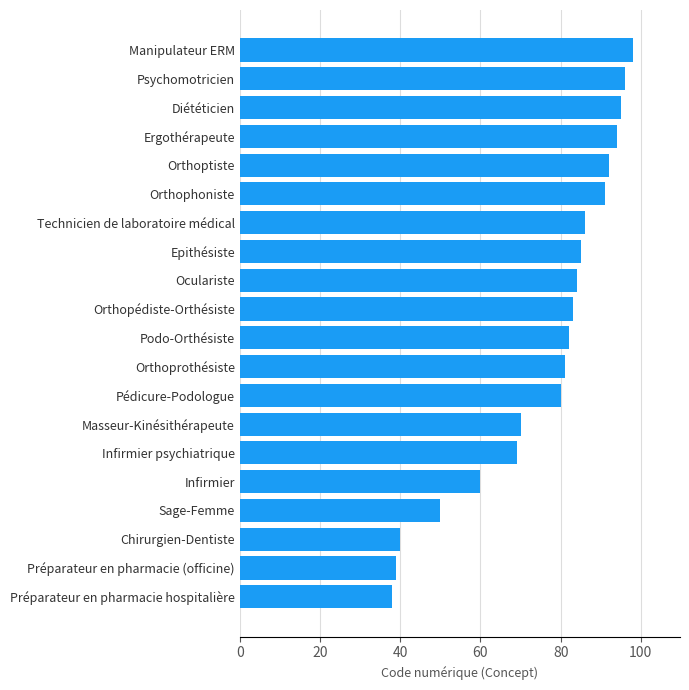

True or false: the data shows 91 at Orthophoniste.

True